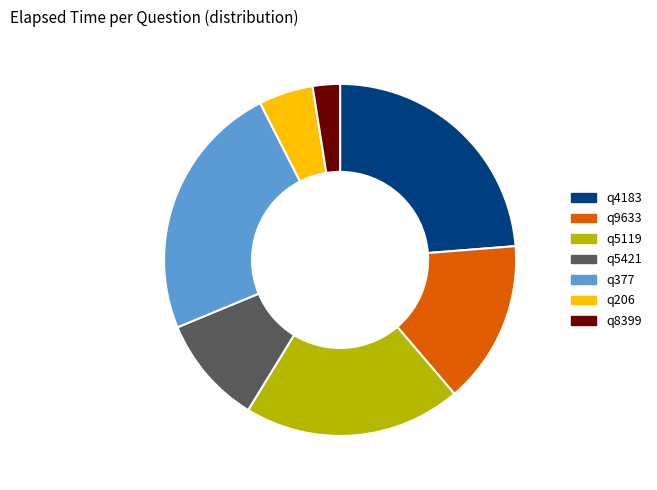

Is q5421 the majority of the pie?

No